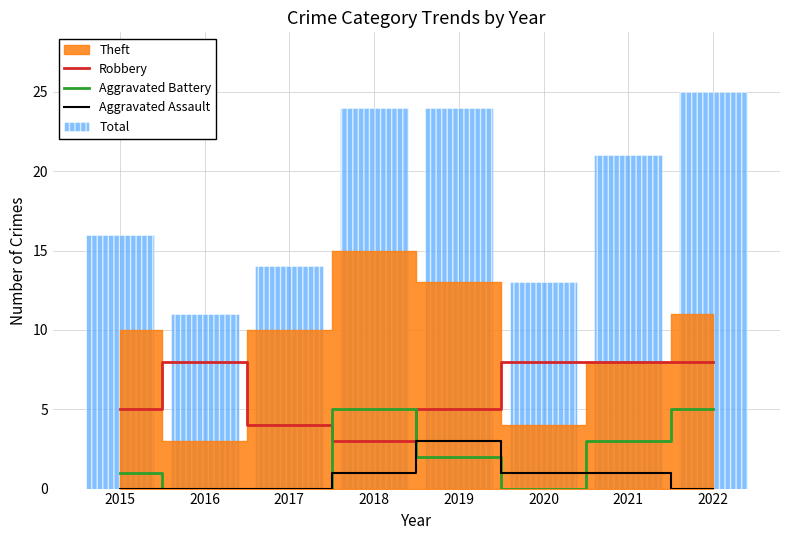

What is the difference between the maximum and minimum values in the Total series?

14